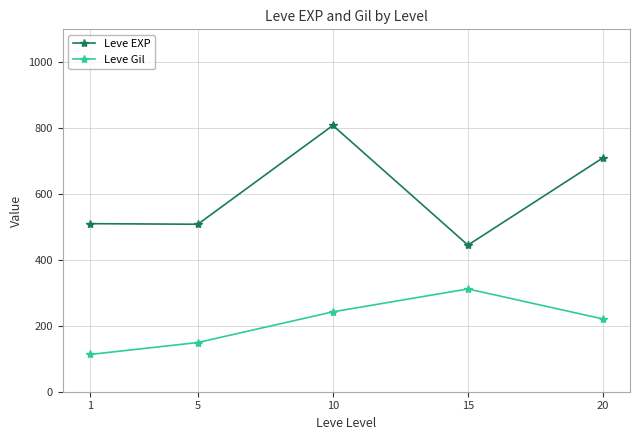

Between 5 and 20, which series saw the biggest shift?

Leve EXP